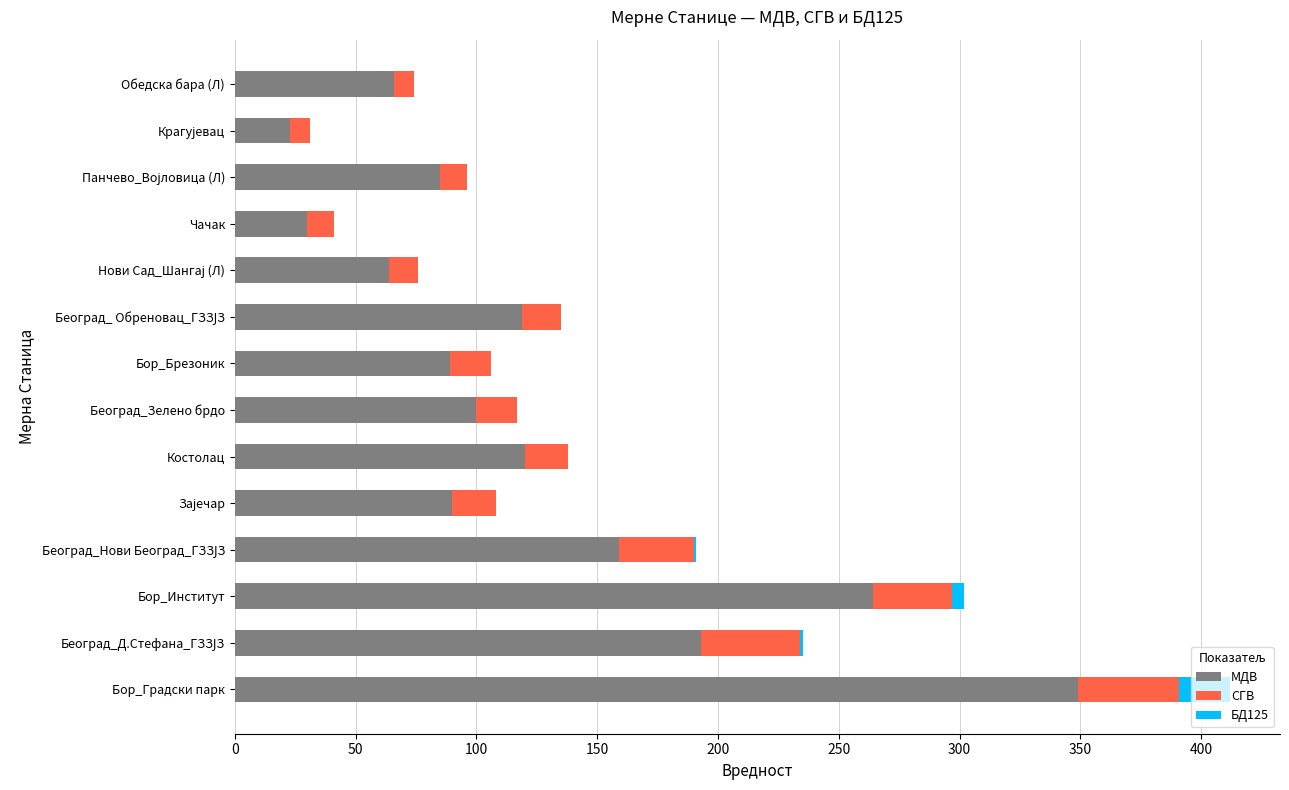

True or false: МДВ has a value of 106 at Обедска бара (Л).

False